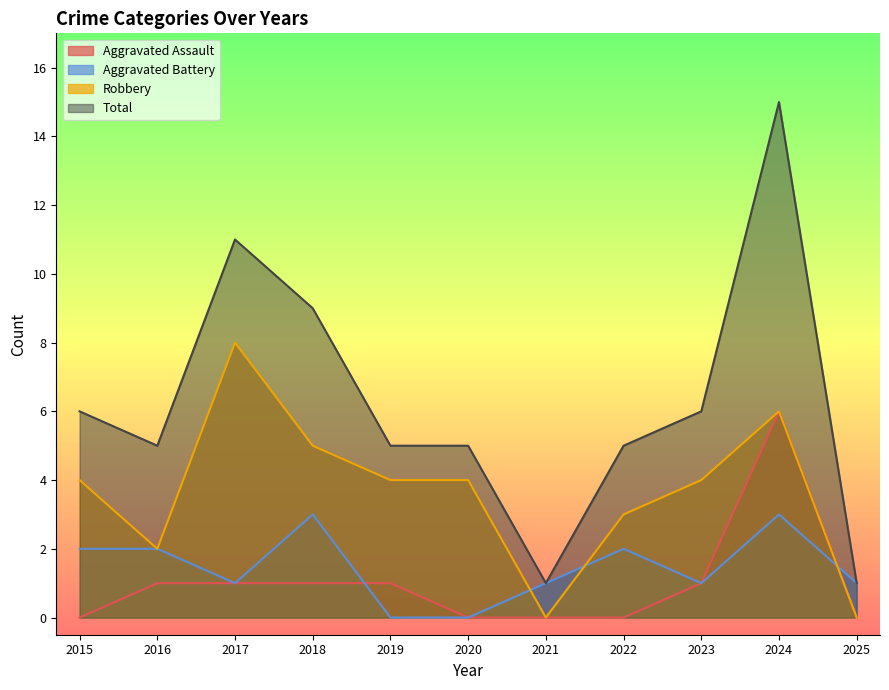

In Aggravated Battery, how many points are higher than both neighbors (excluding endpoints)?

3